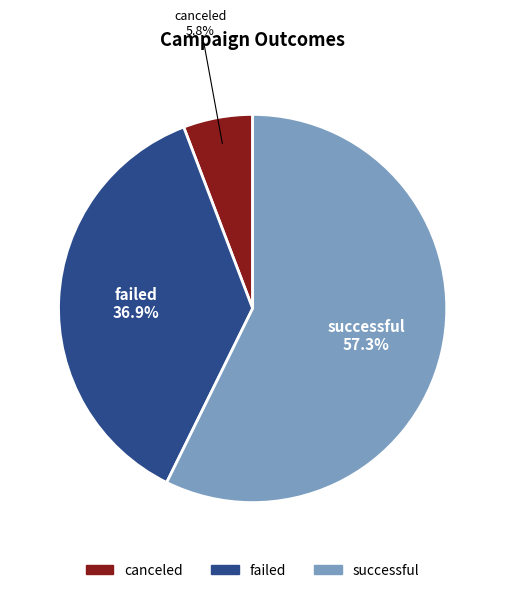

How many slices are in this pie chart?

3